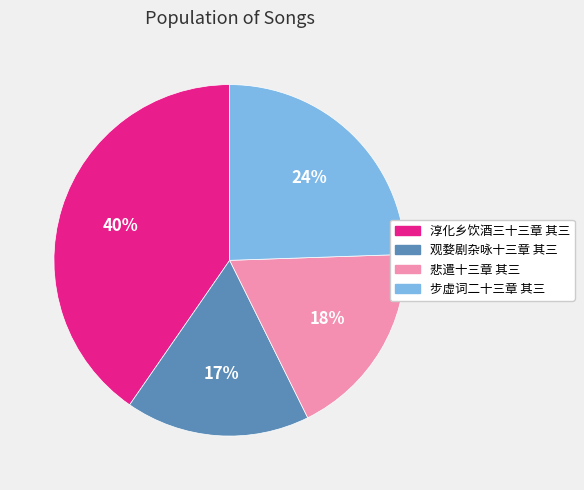

The 淳化乡饮酒三十三章 其三 slice represents 40% of the pie. True or false?

True